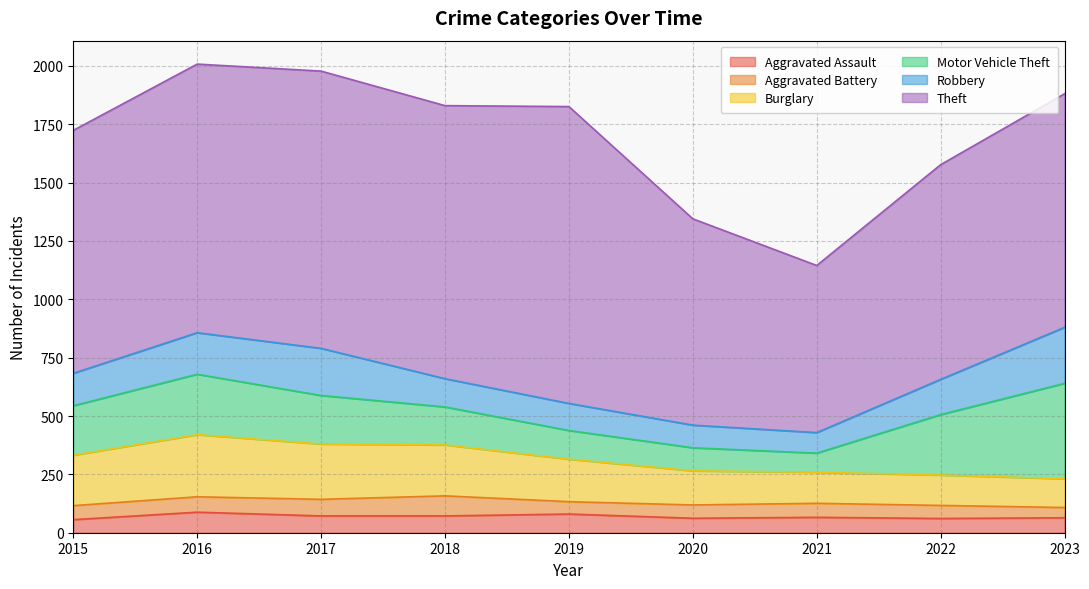

Reading right to left, extract all data points from this chart.

Aggravated Assault: 2023=64	2022=61	2021=66	2020=62	2019=80	2018=72	2017=72	2016=88	2015=56
Aggravated Battery: 2023=44	2022=56	2021=60	2020=57	2019=53	2018=86	2017=71	2016=66	2015=60
Burglary: 2023=123	2022=130	2021=133	2020=146	2019=182	2018=218	2017=237	2016=266	2015=216
Motor Vehicle Theft: 2023=409	2022=259	2021=82	2020=99	2019=123	2018=163	2017=208	2016=259	2015=212
Robbery: 2023=240	2022=151	2021=88	2020=97	2019=116	2018=121	2017=202	2016=178	2015=139
Theft: 2023=1001	2022=920	2021=716	2020=884	2019=1272	2018=1170	2017=1188	2016=1151	2015=1041